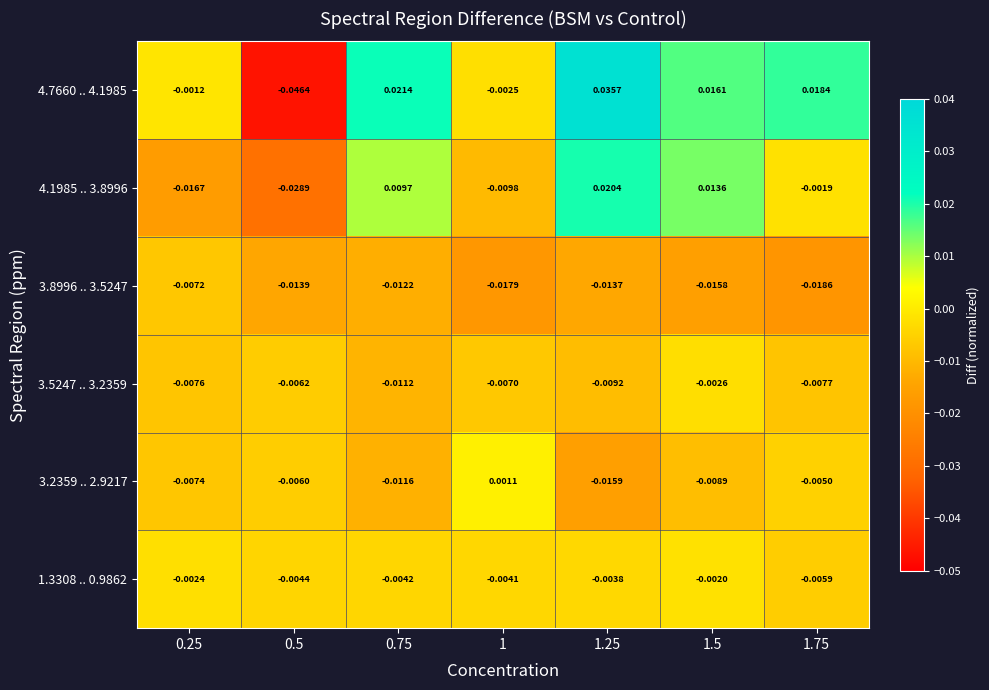

Is the value of 4.1985 .. 3.8996 at 0.75 greater than the value of 4.7660 .. 4.1985 at 0.25?

Yes